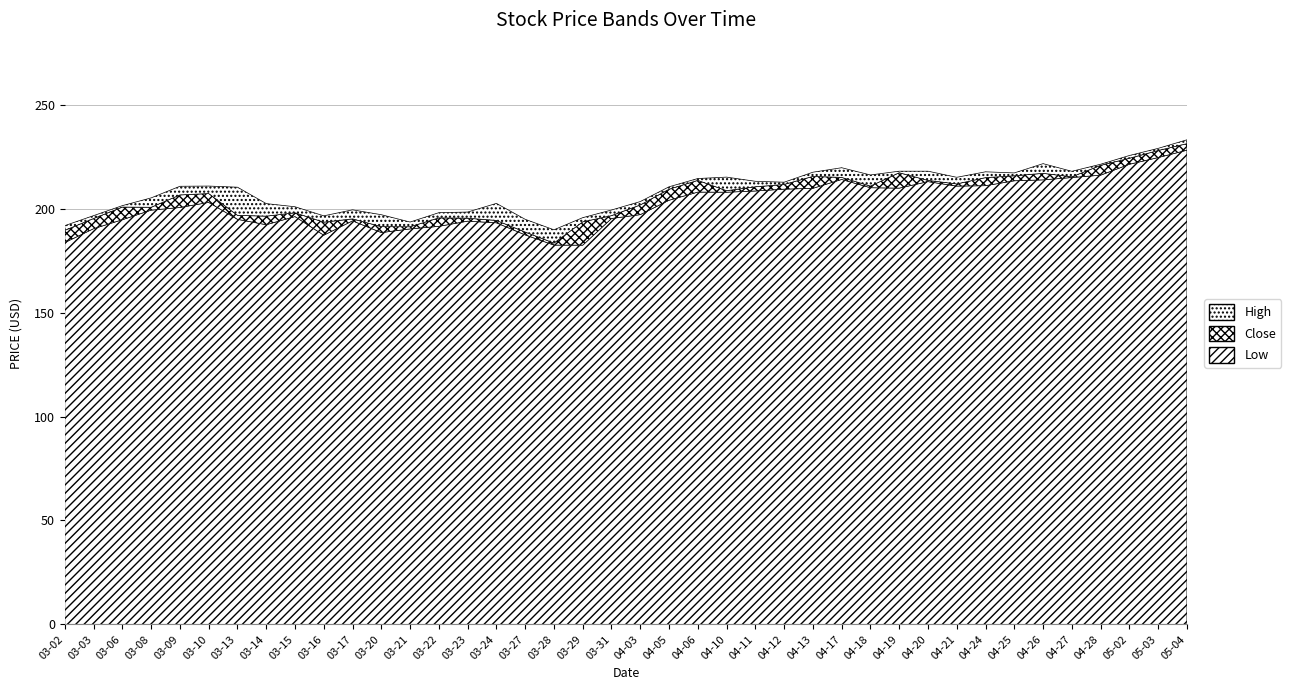

True or false: Low and High cross at least once.

False